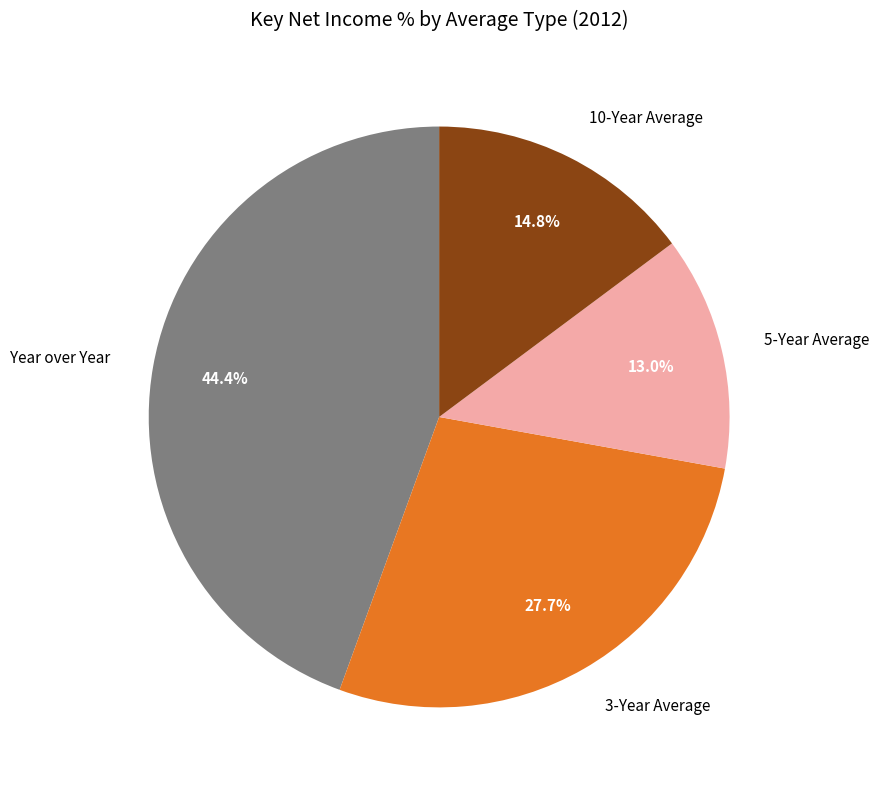

Is Year over Year the majority of the pie?

No